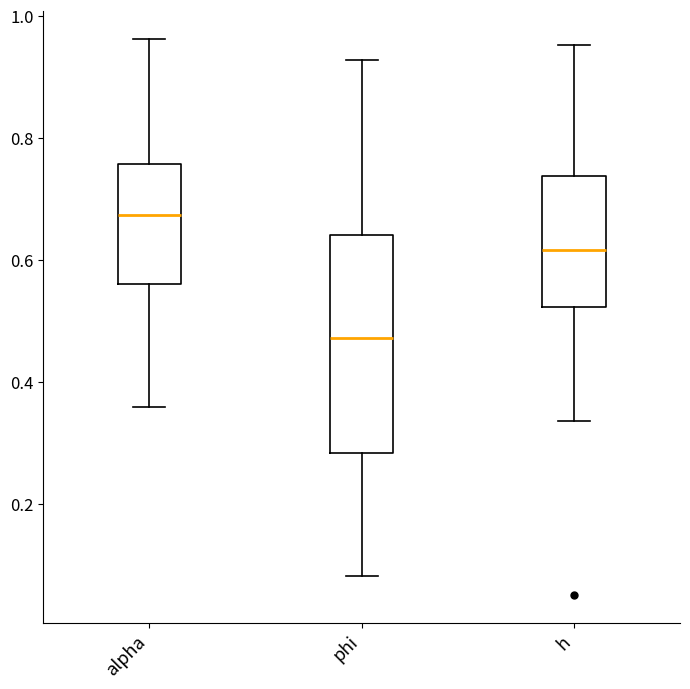

Which box is the tallest, from its lower edge to its upper edge?

phi